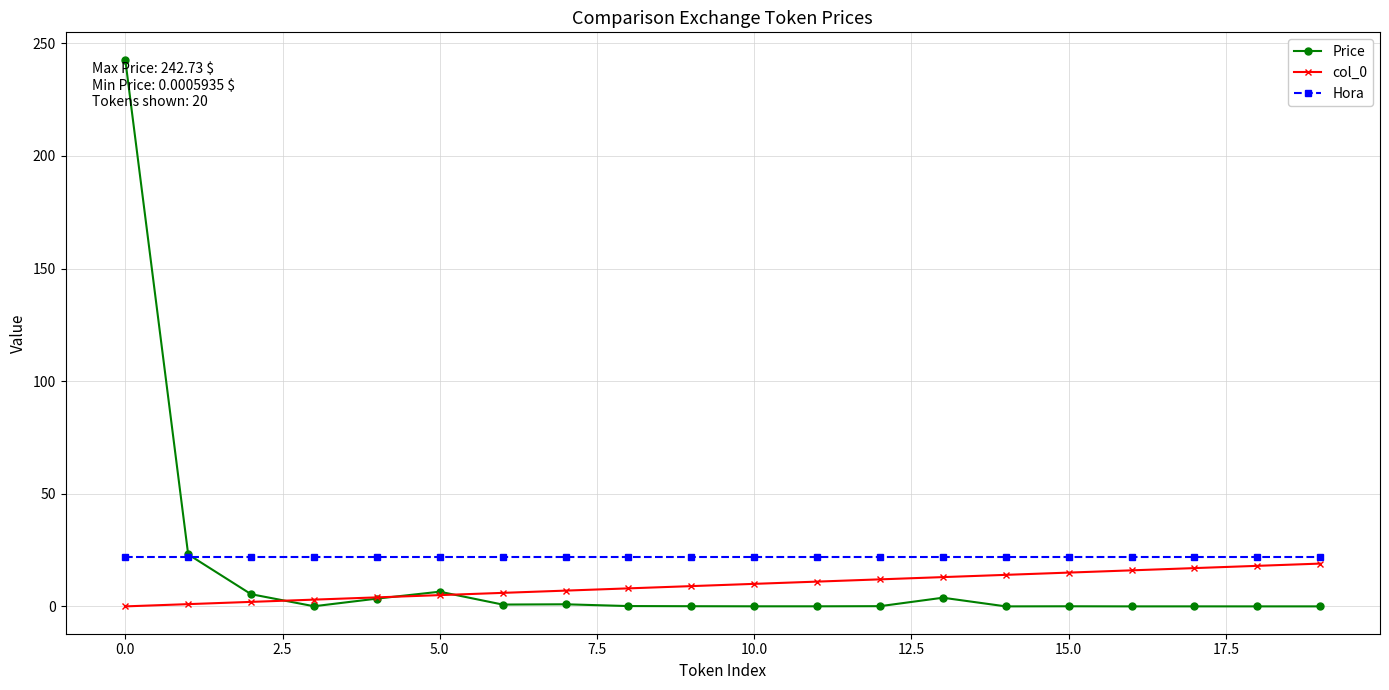

At how many categories does at least one series exceed 202?

1